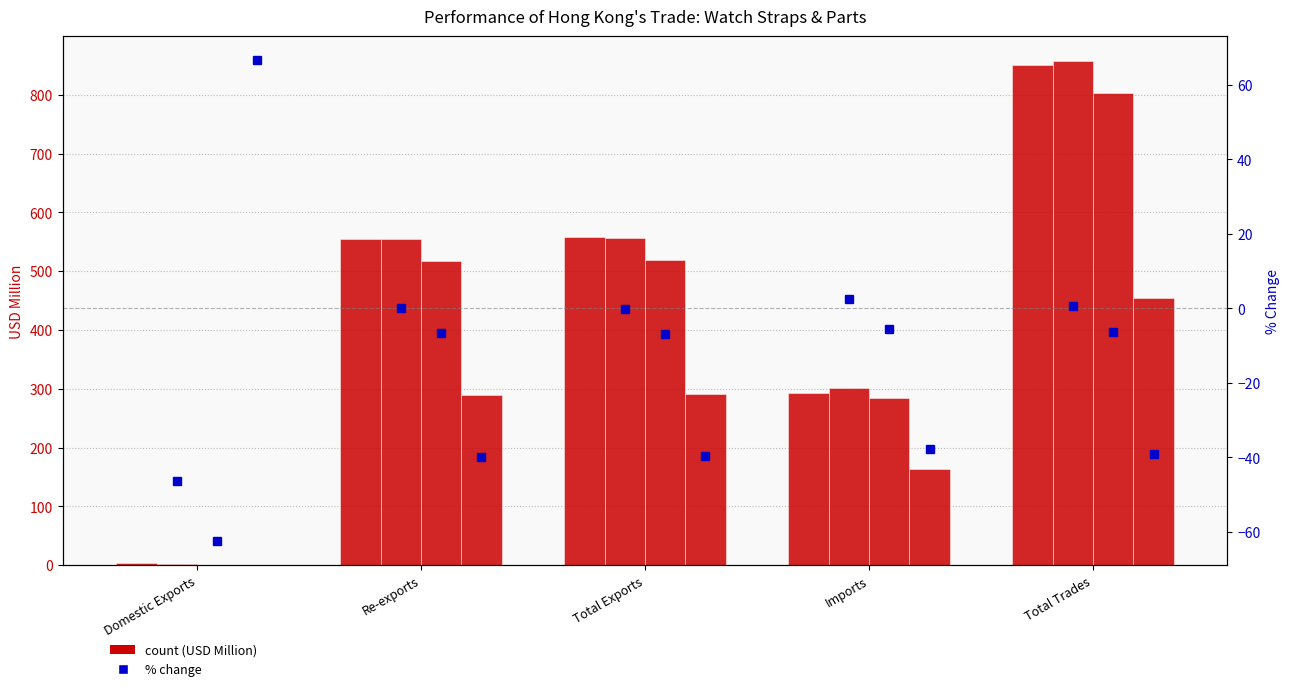

The 201812_% CHG series shows 0.2 at Total Trades. True or false?

False